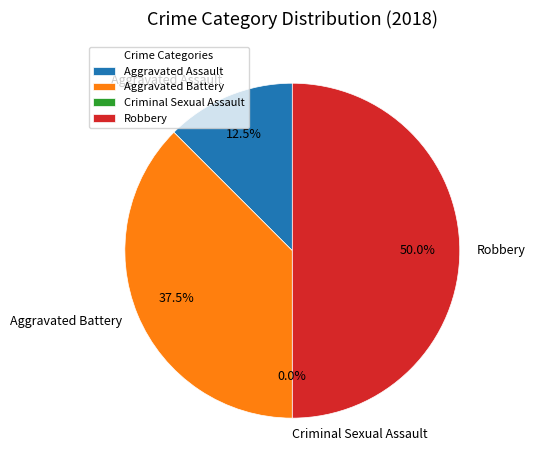

Is the sum of Aggravated Assault and Criminal Sexual Assault greater than half?

No